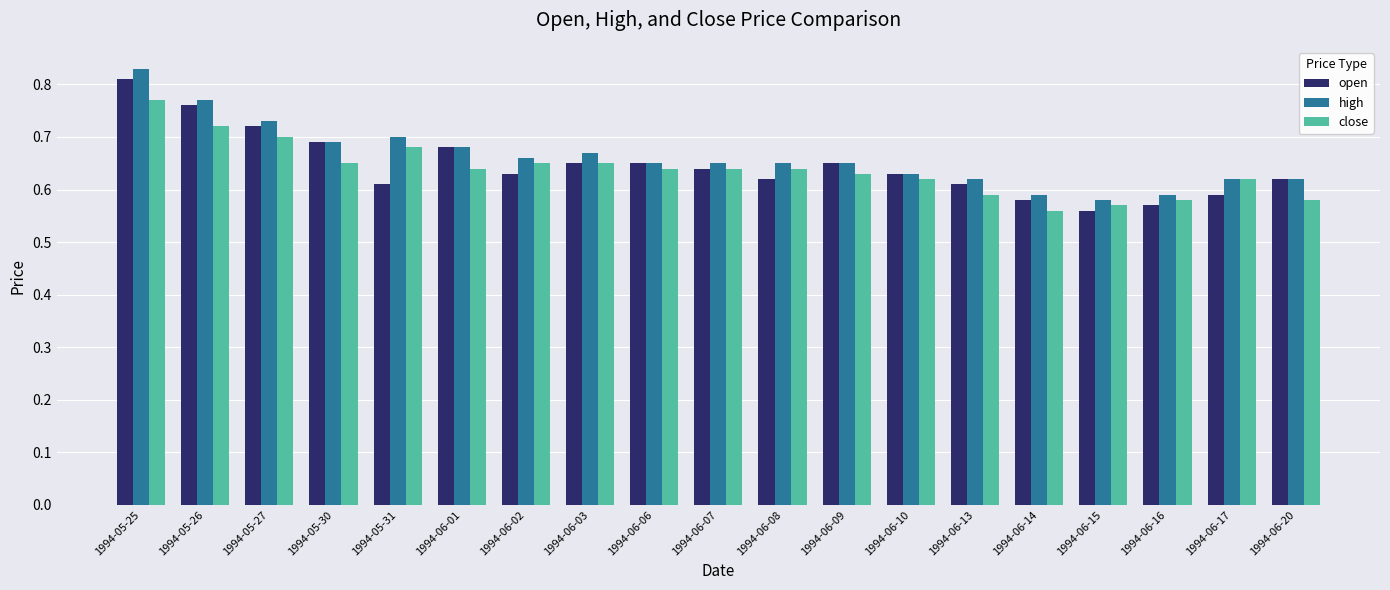

What is the difference between the second highest and second lowest values in the high series?

0.2